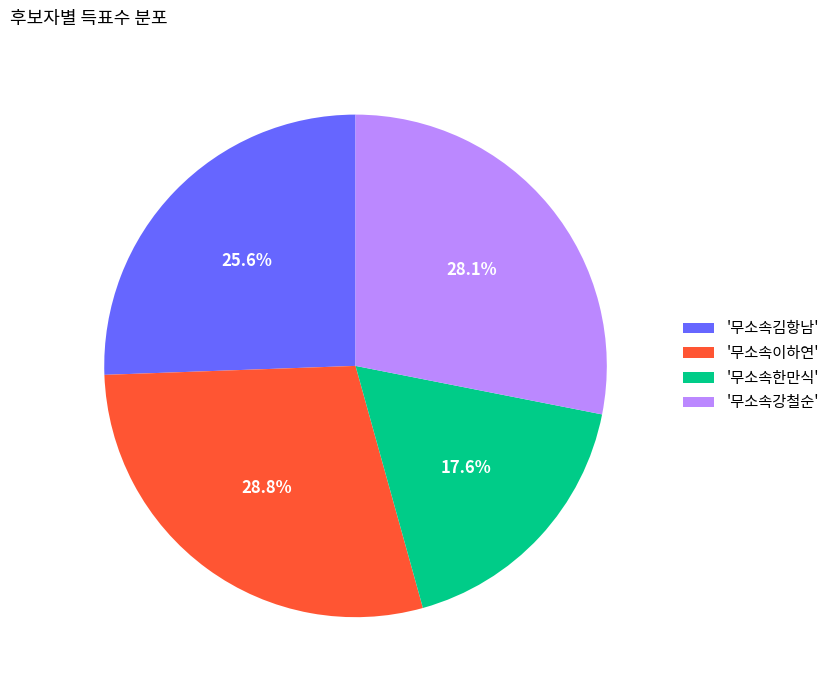

What is the ratio of the value at '무소속이하연' to the value at '무소속한만식'?

1.6